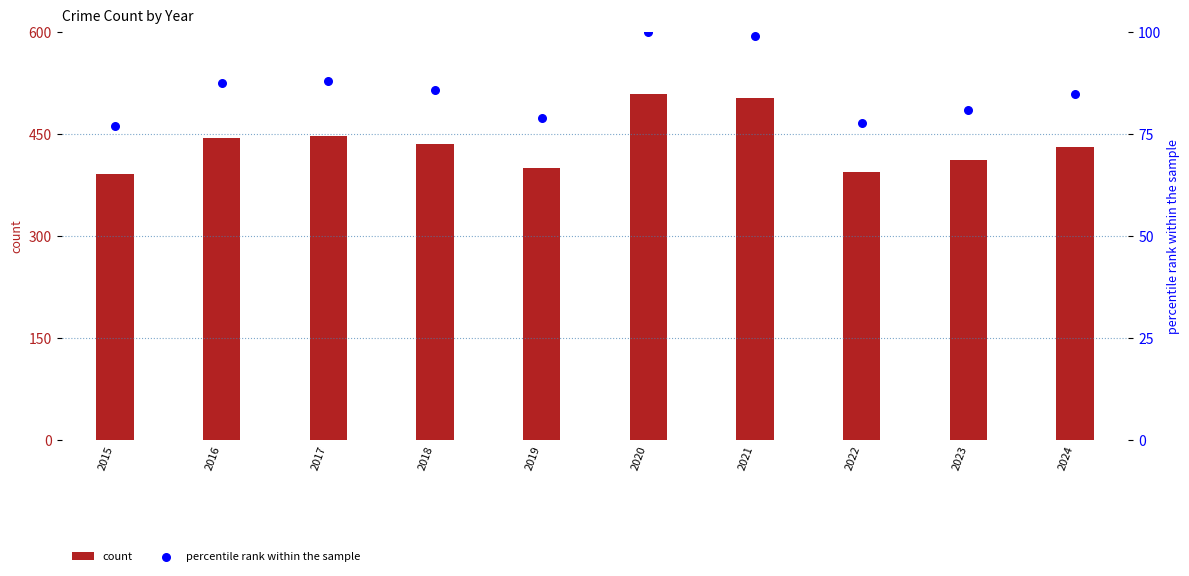

At which category is the sum across all series the highest?

2020